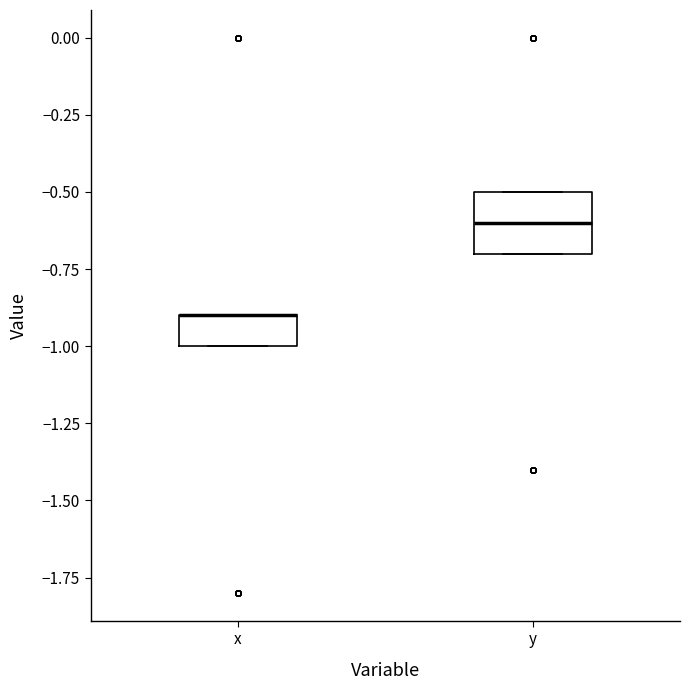

Reading left to right, read every box against the y-axis: the position of its median line, the range the box covers, and the ends of its whiskers. The values are not printed on the chart, so give them approximately, as read against the axis.

x: median -0.9 (drawn on the box's upper edge), box -1.0 to -0.9, whiskers -1.0 to -0.9
y: median -0.6, box -0.7 to -0.5, whiskers -0.7 to -0.5